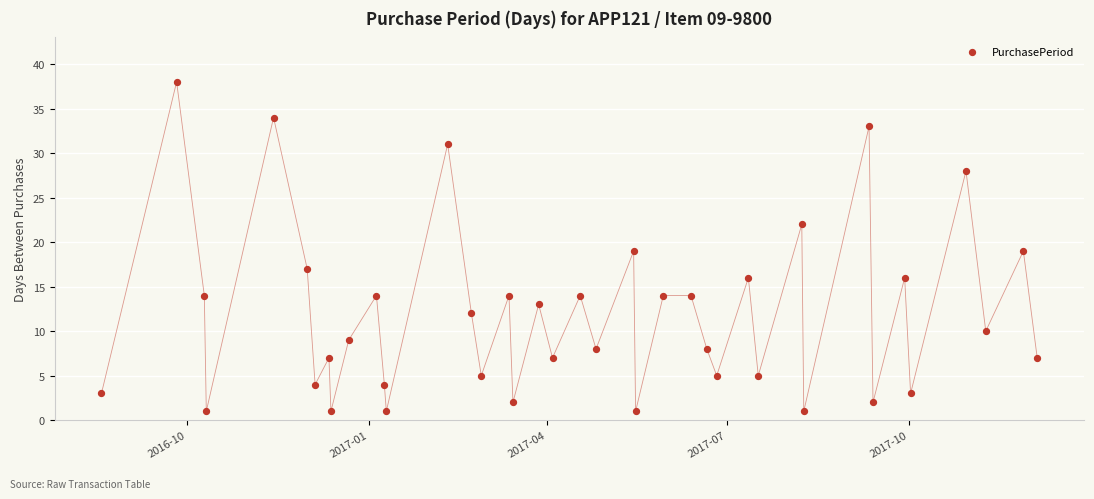

What is the range of Y values (max minus min)?

37